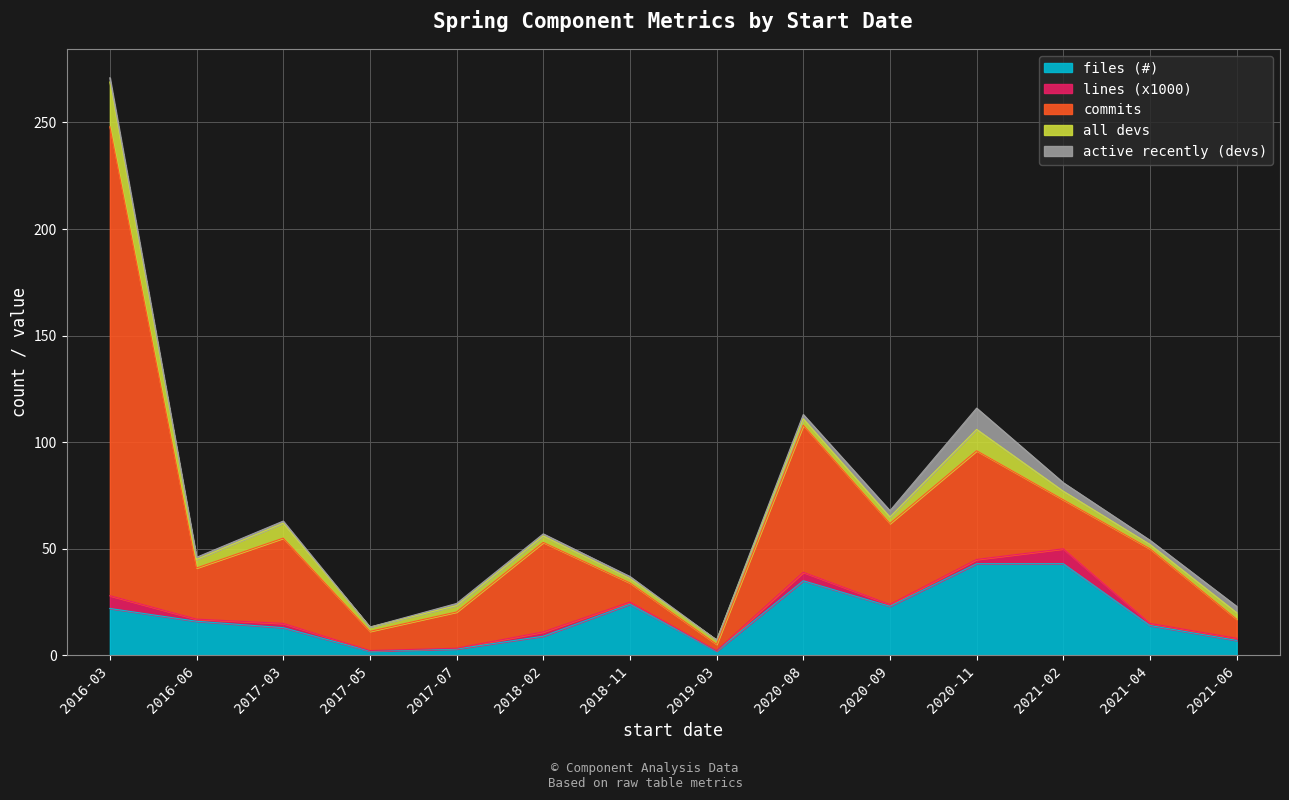

True or false: all devs has a value of 7.0 at 2016-06.

False